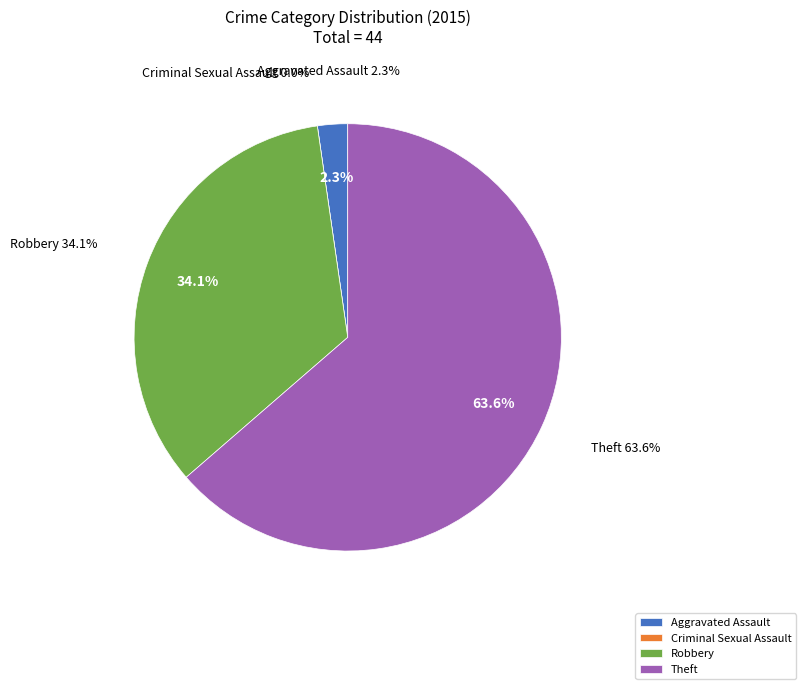

To the nearest percent, what is the difference between the largest and smallest slice percentages?

64%